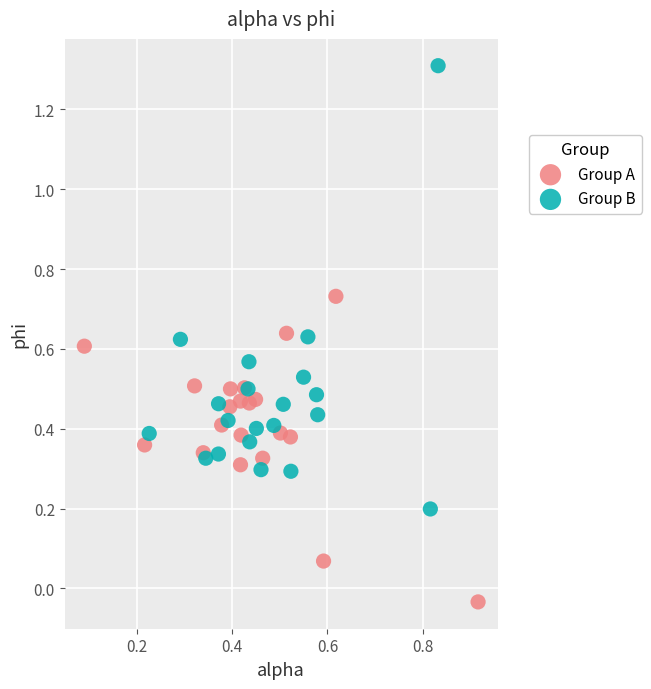

What are all the series names shown in the legend?

Group A, Group B